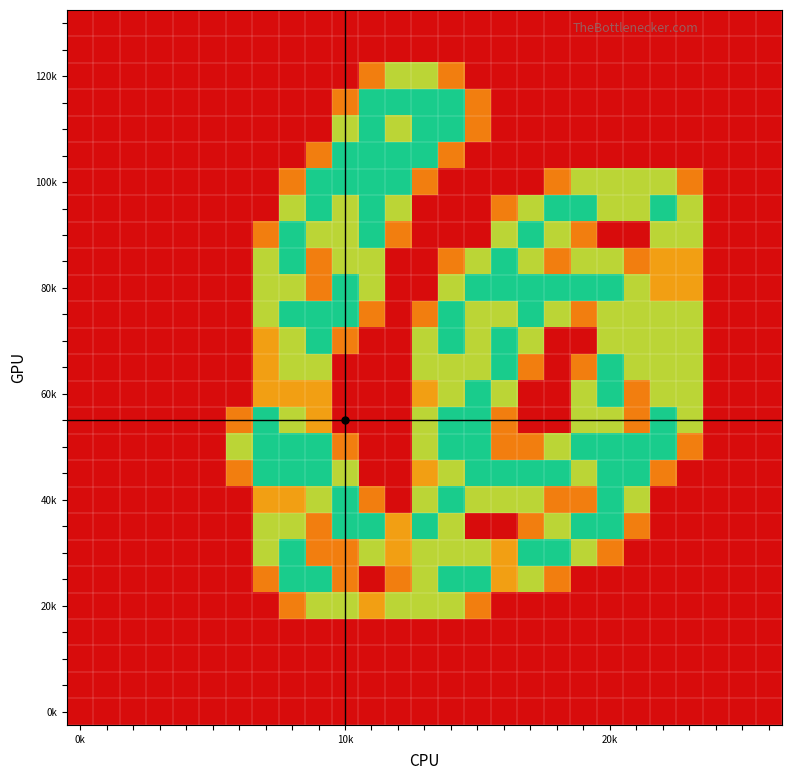

At which category is the sum across all series the highest?

14